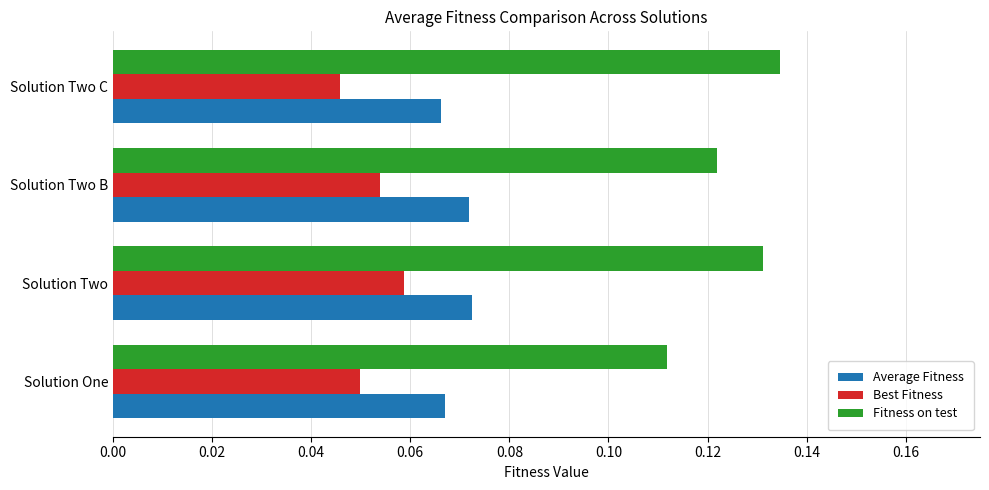

Which series changed the most between Solution One and Solution Two C?

Fitness on test